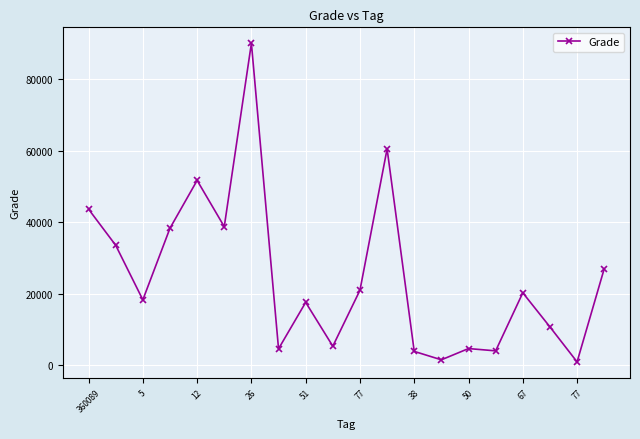

True or false: there are more than 0 points higher than both neighbors.

True